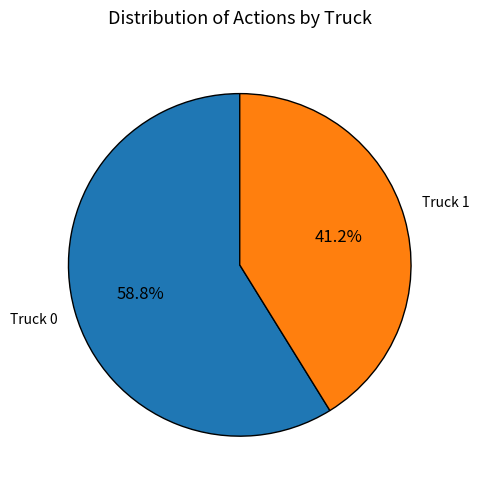

To the nearest percent, what is the average slice percentage?

50%